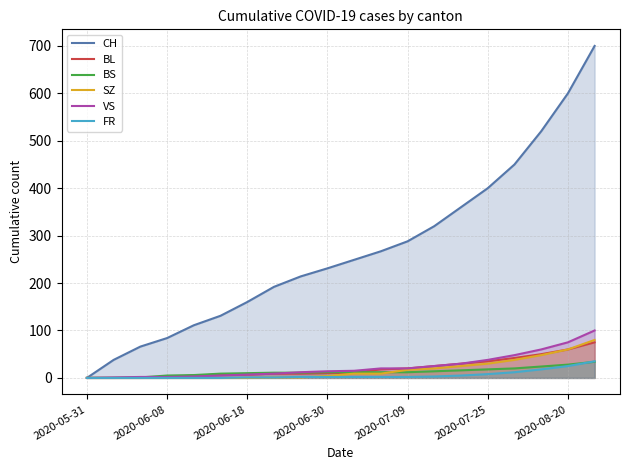

Which series has the largest total across all categories?

CH